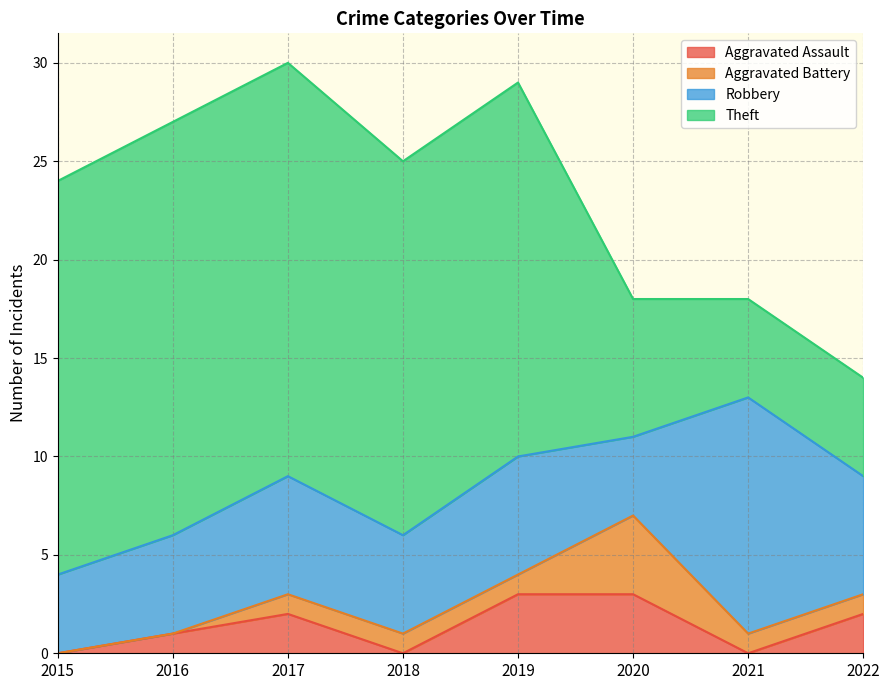

Which has a higher value, 2015 or 2021?

2015